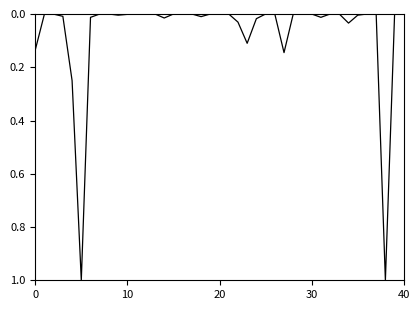

What is the maximum value shown in the chart?

1.0